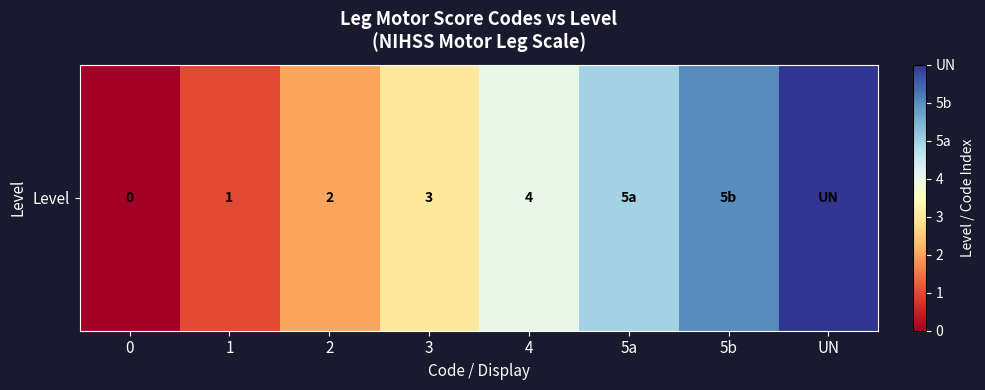

The chart shows a value of 5 at 3. True or false?

False